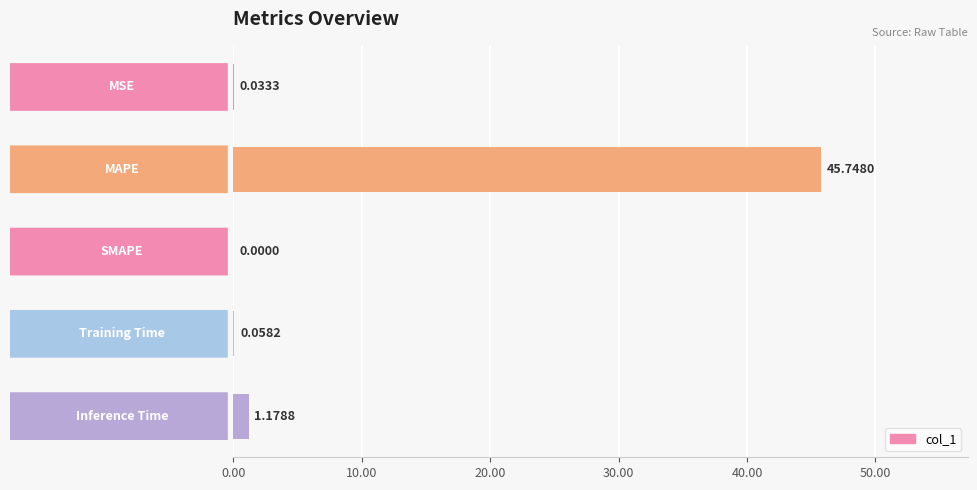

Which has a higher value, SMAPE or Training Time?

Training Time